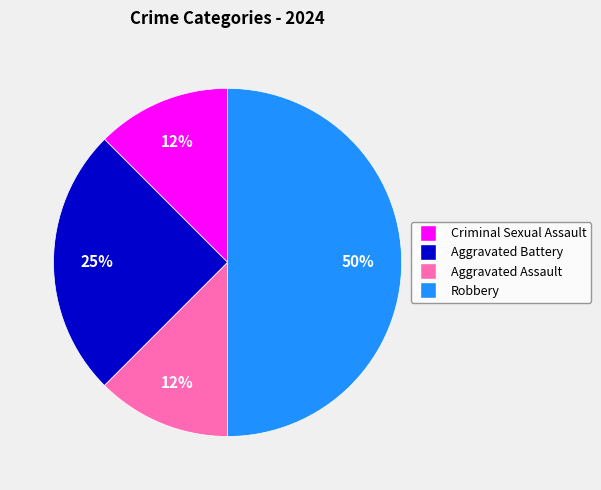

What is the ratio of the value at Aggravated Assault to the value at Aggravated Battery?

0.5